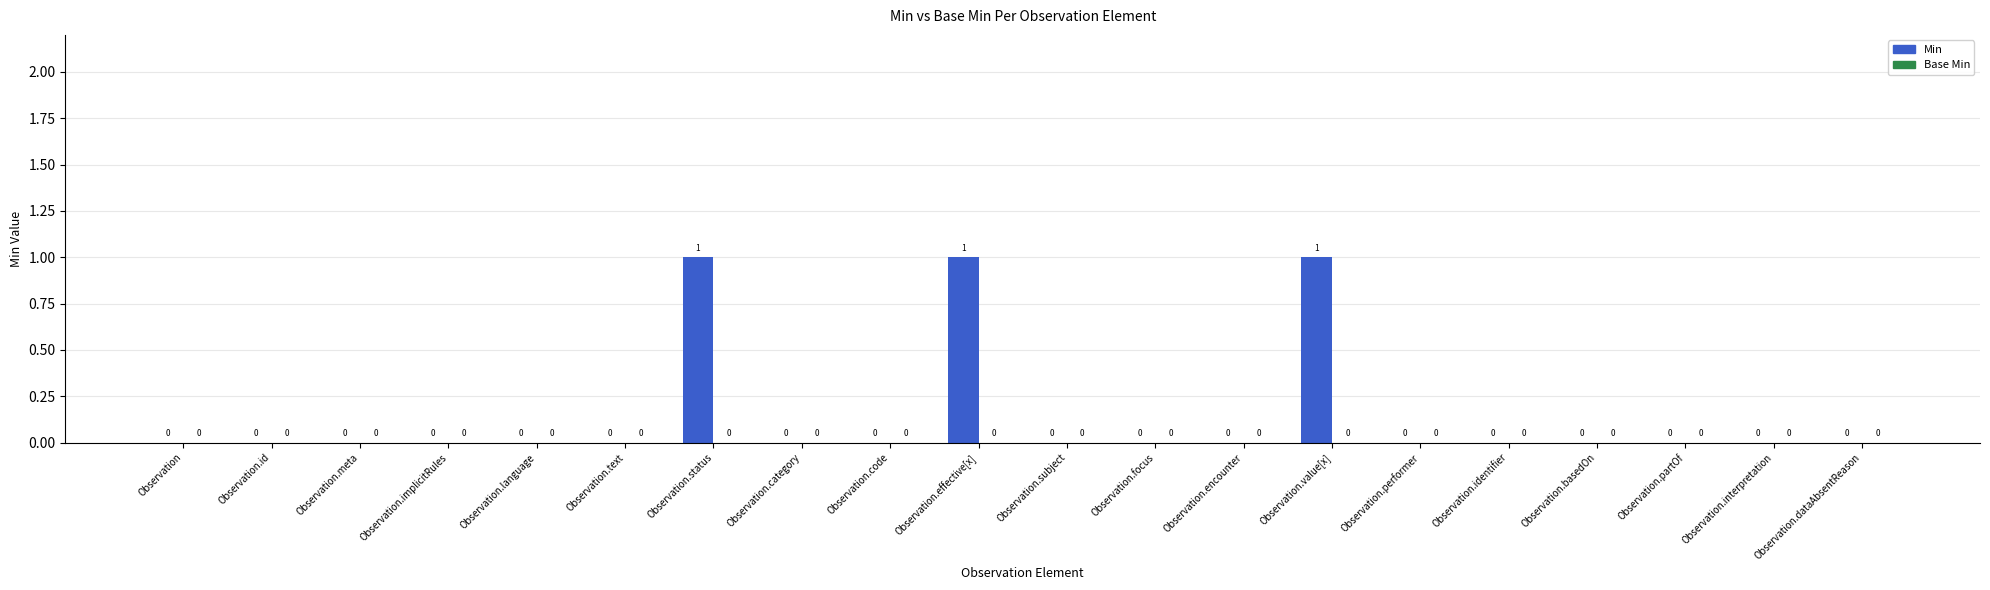

How many values are between 0 and 1?

20